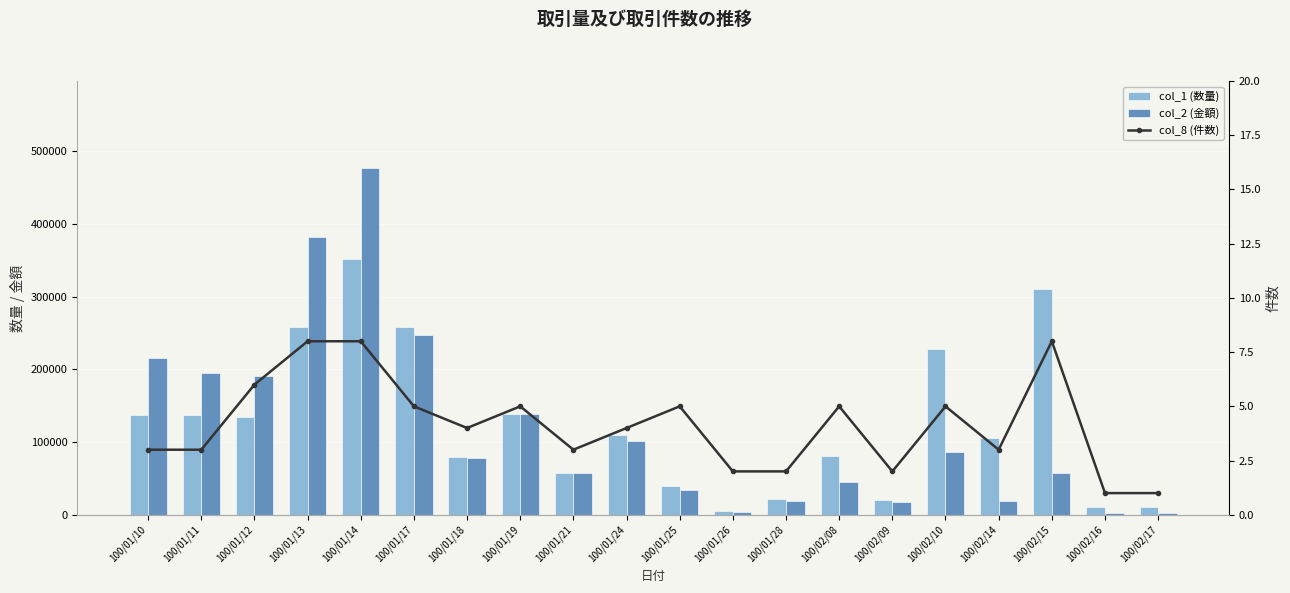

What is the difference between the second highest and second lowest values in the col_2 (金額) series?

378850